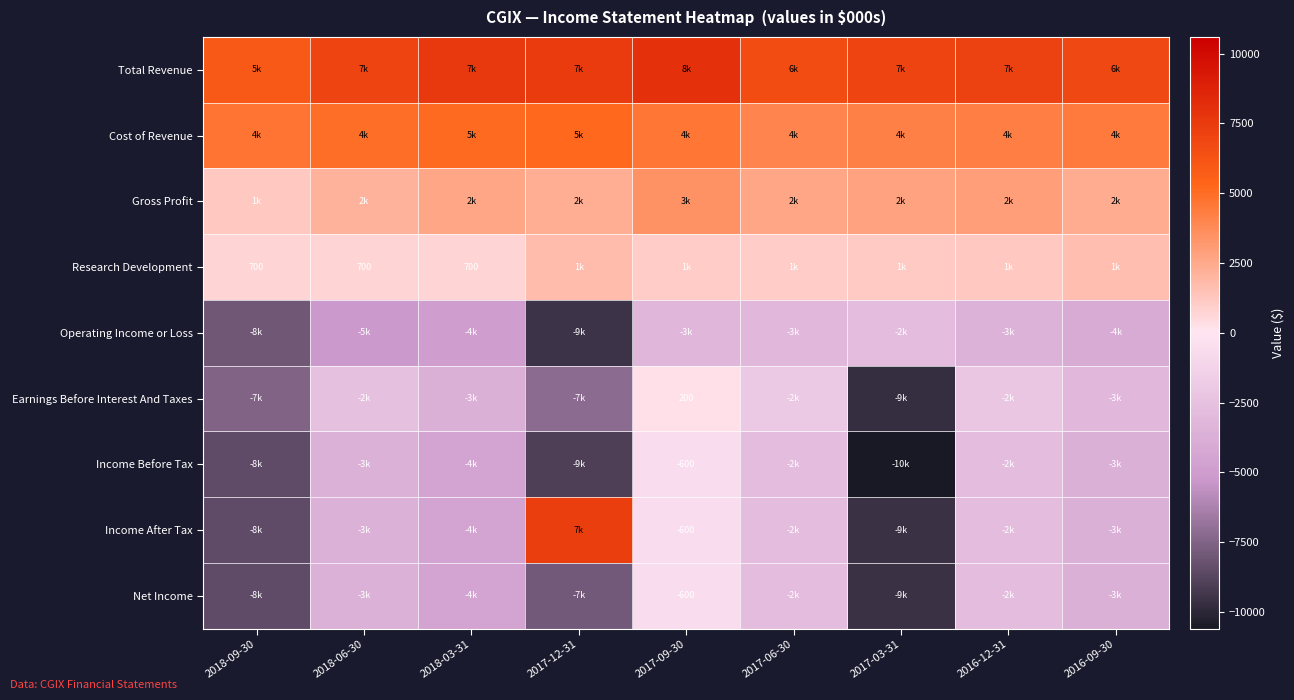

What is the sum of the Total Revenue values at 2018-09-30 and 2017-09-30?

13900